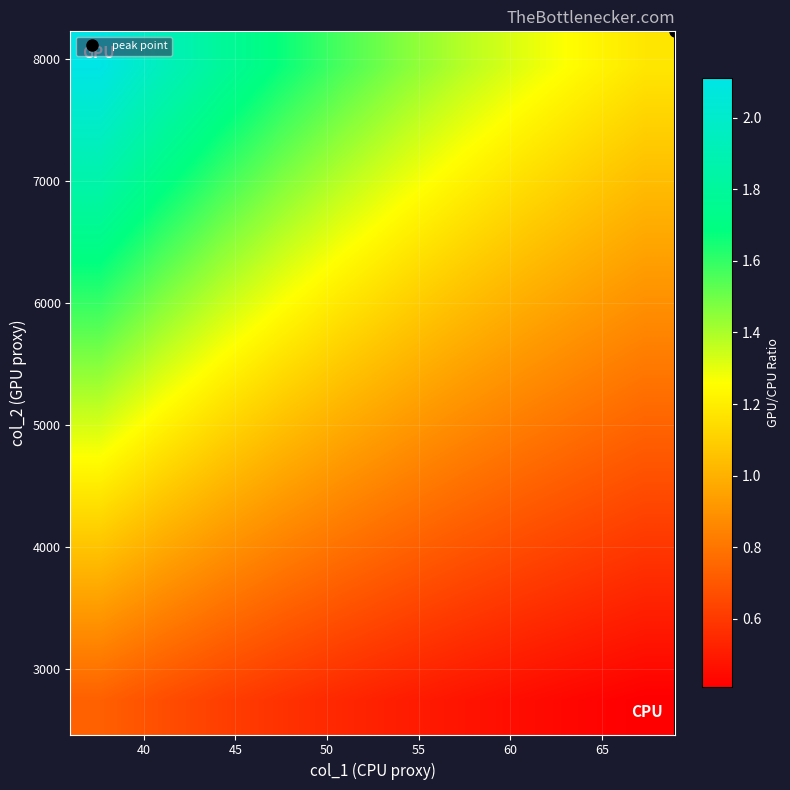

How many categories are shown in the chart?

10